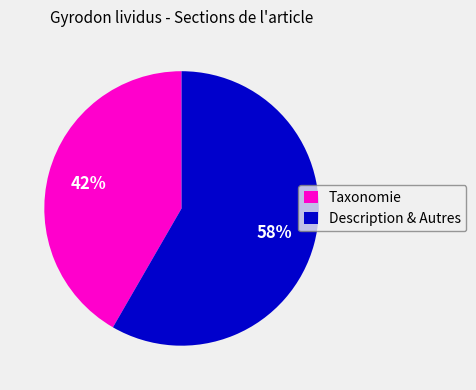

What is the ratio of the value at Description & Autres to the value at Taxonomie?

1.4